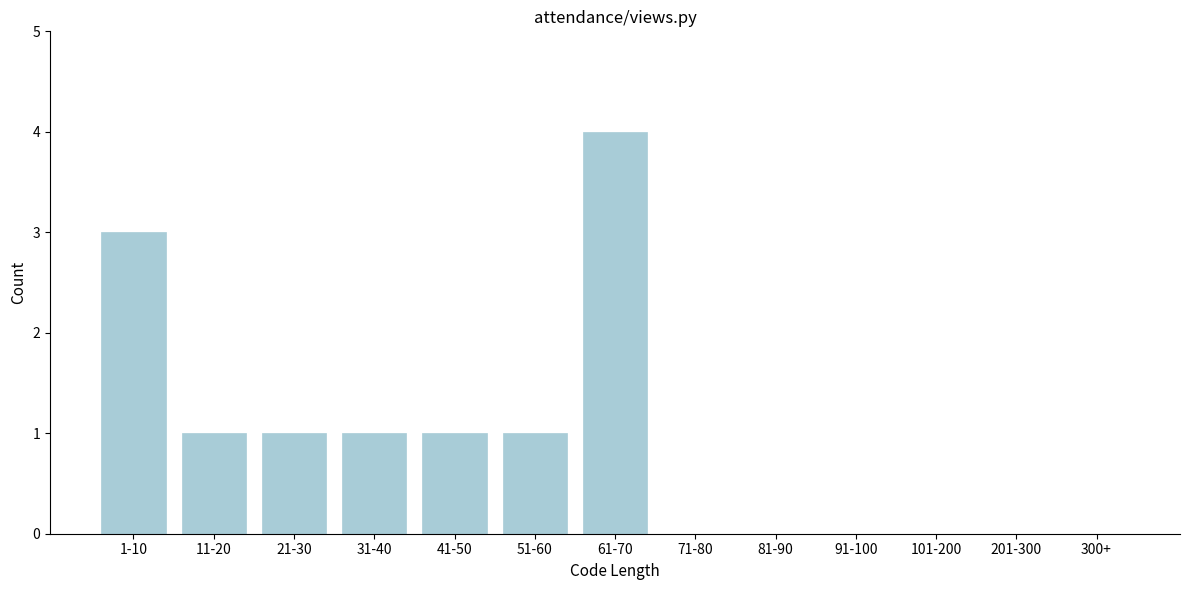

Reading left to right, extract all data points from this chart.

1-10=3	11-20=1	21-30=1	31-40=1	41-50=1	51-60=1	61-70=4	71-80=0	81-90=0	91-100=0	101-200=0	201-300=0	300+=0